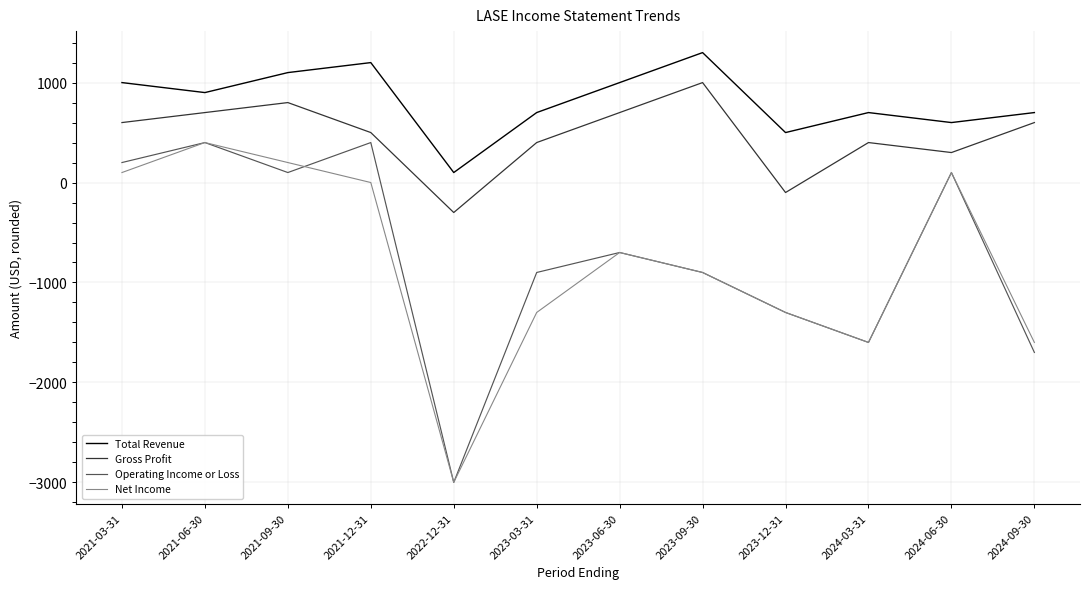

At which category does Gross Profit reach its first local peak?

2021-09-30